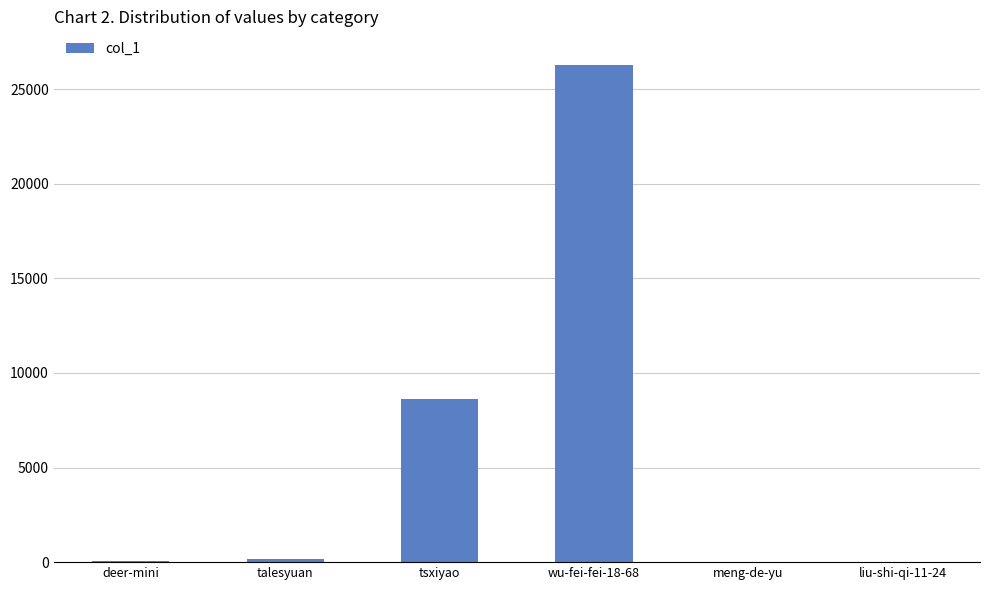

Are the bars grouped side by side (vs. stacked)?

No